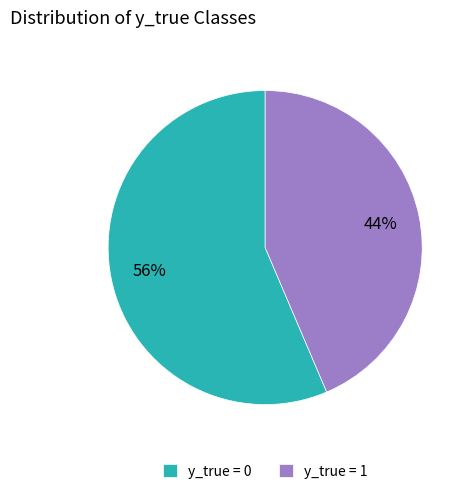

To the nearest percent, what is the combined percentage of y_true = 0 and y_true = 1?

100%